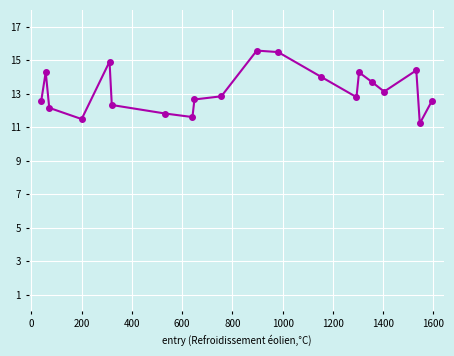

What is the average value?

13.2